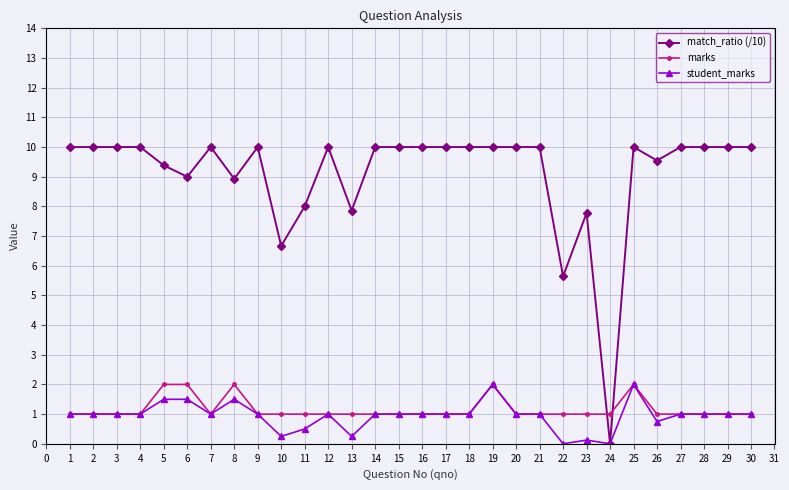

After their last crossing, which series has the higher values: marks or match_ratio (/10)?

match_ratio (/10)